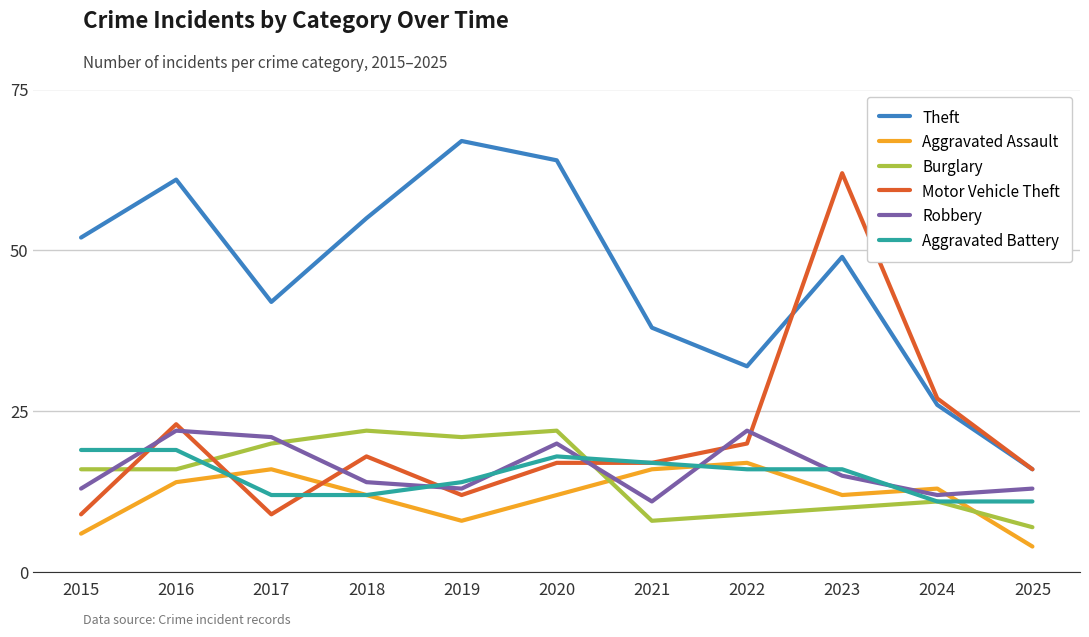

What is the sum of the Motor Vehicle Theft values at 2016 and 2022?

43